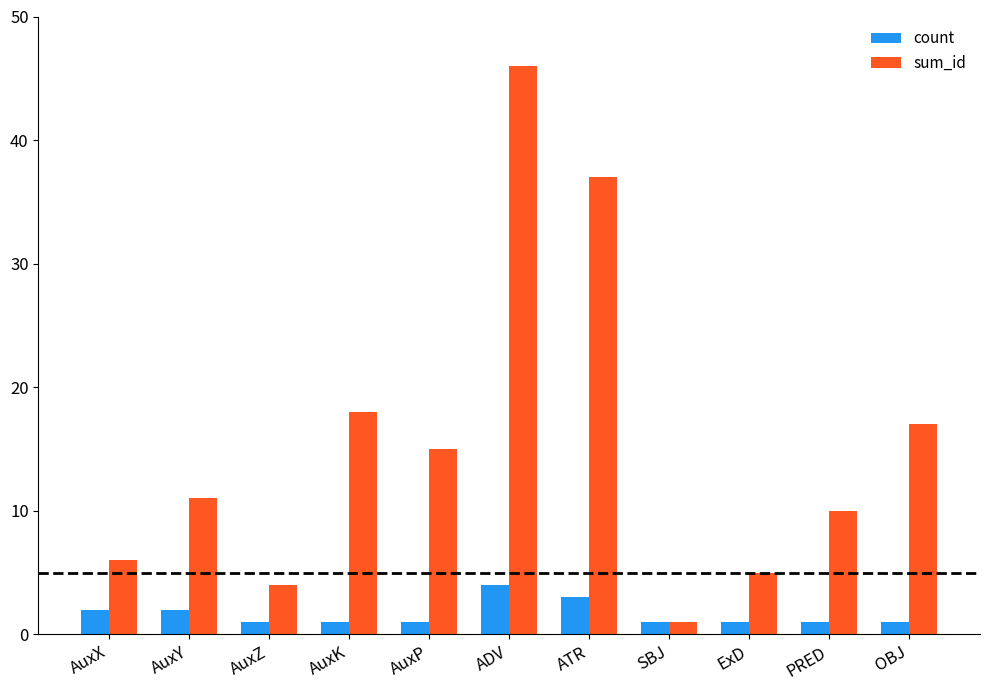

What position from the left is AuxX?

1